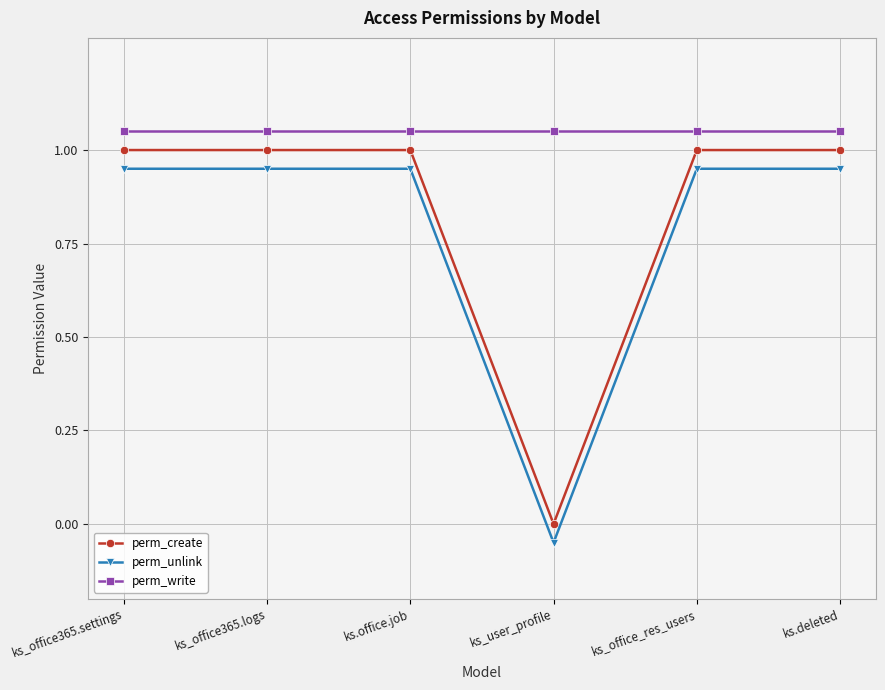

True or false: perm_unlink has more than 2 points higher than both neighbors.

False